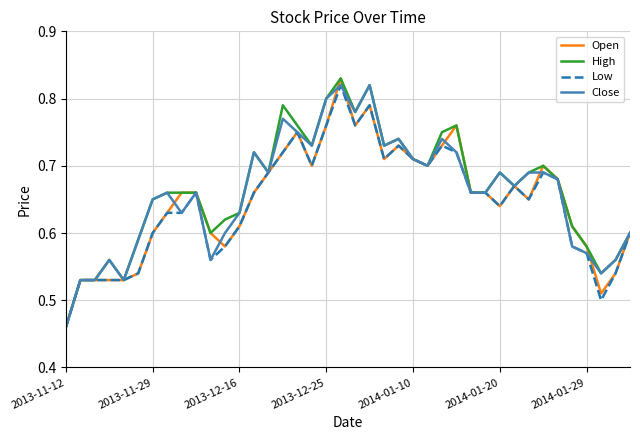

True or false: Close and High intersect in this chart.

False